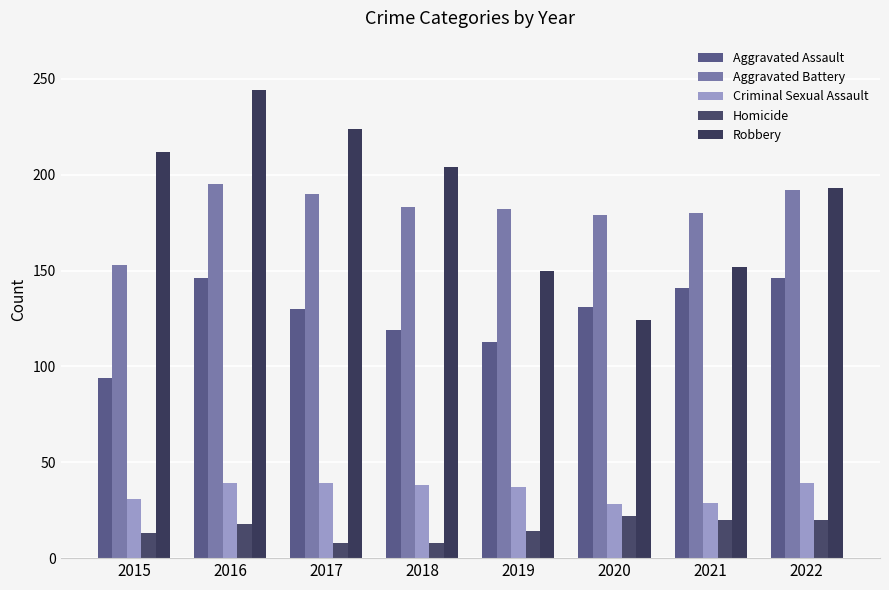

Between 2020 and 2022, which series saw the biggest shift?

Robbery